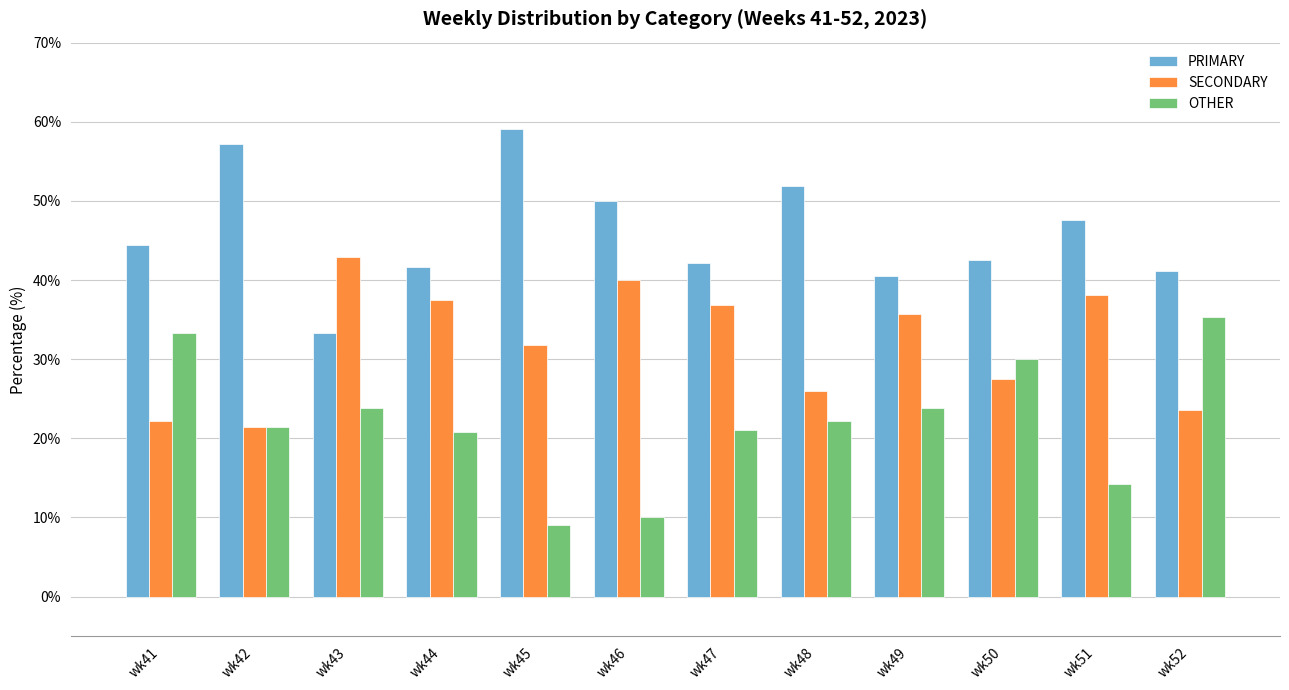

What is the average value of the SECONDARY series?

32.0